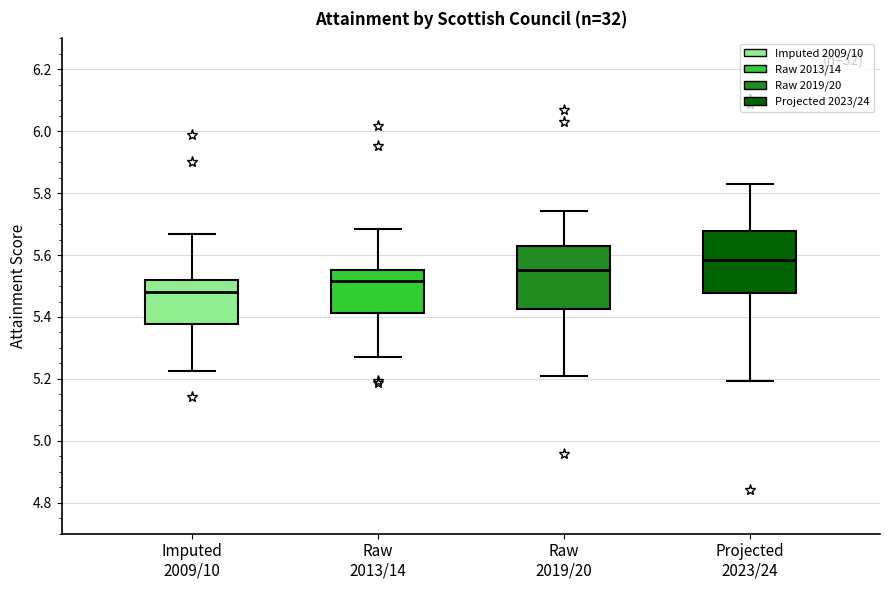

Reading left to right, transcribe this box plot: for each box, give where its median line is, the range the box spans, and where its two whiskers end, as read against the y-axis. The values are not printed on the chart, so give them approximately, as read against the axis.

Imputed 2009/10: median 5.48, box 5.38 to 5.52, whiskers 5.22 to 5.66
Raw 2013/14: median 5.52, box 5.42 to 5.56, whiskers 5.28 to 5.68
Raw 2019/20: median 5.56, box 5.42 to 5.62, whiskers 5.22 to 5.74
Projected 2023/24: median 5.58, box 5.48 to 5.68, whiskers 5.20 to 5.82